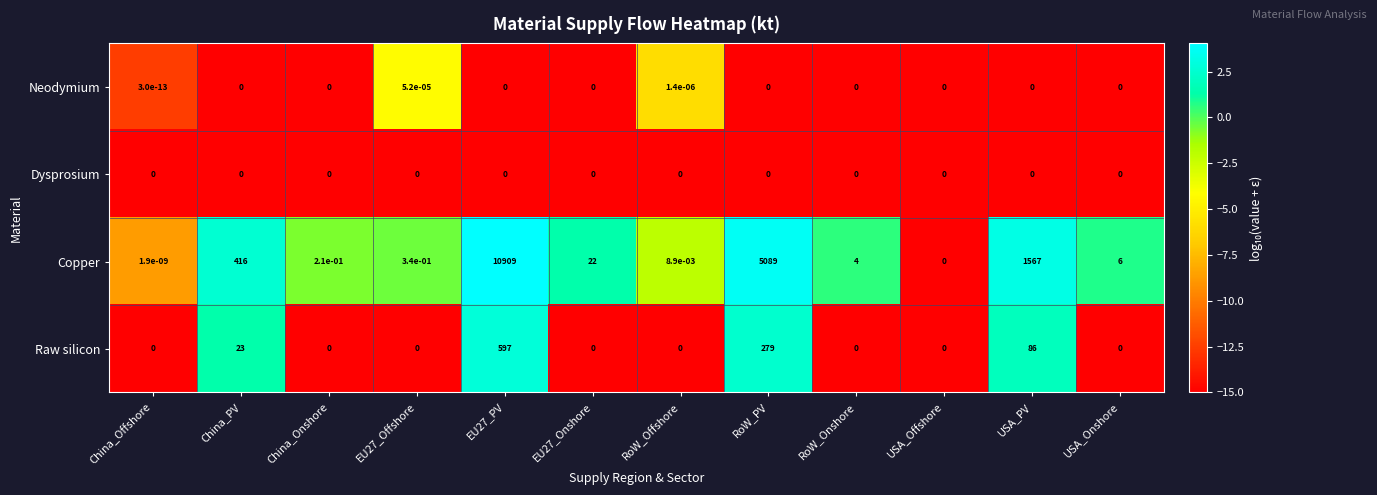

Where is Raw silicon nearest to the value 298?

RoW_PV